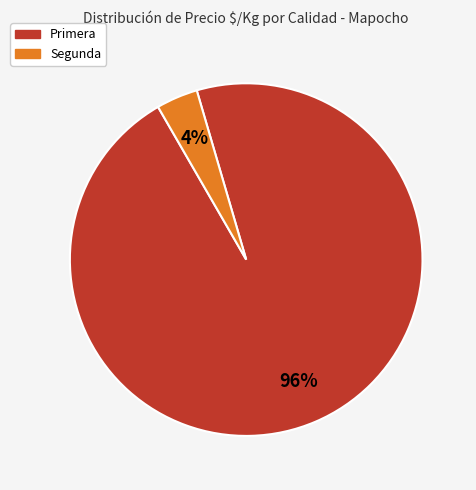

To the nearest percent, what is the difference between the largest and smallest slice percentages?

92%